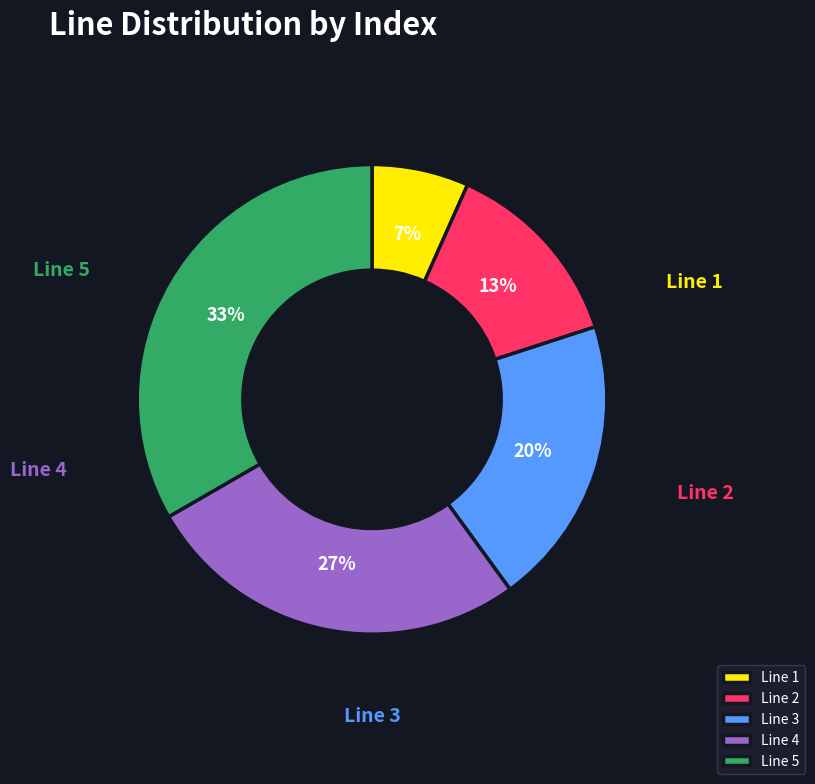

Does Line 5 represent more than half of the total?

No